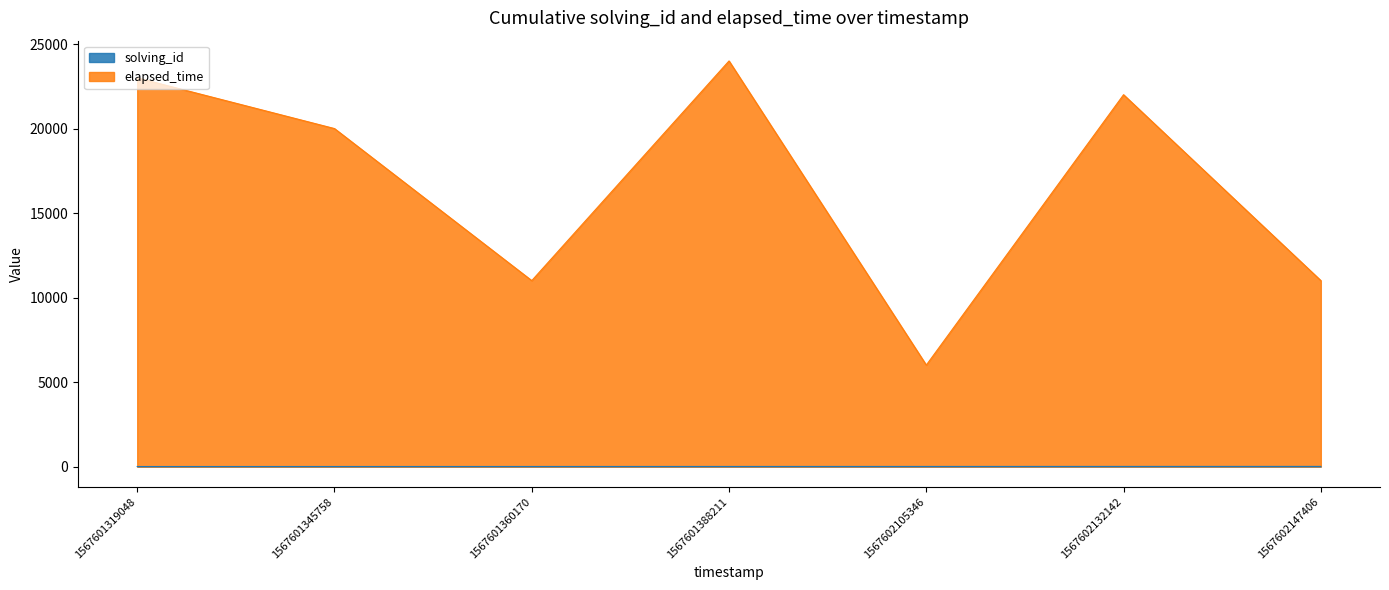

True or false: solving_id and elapsed_time cross at least once.

False